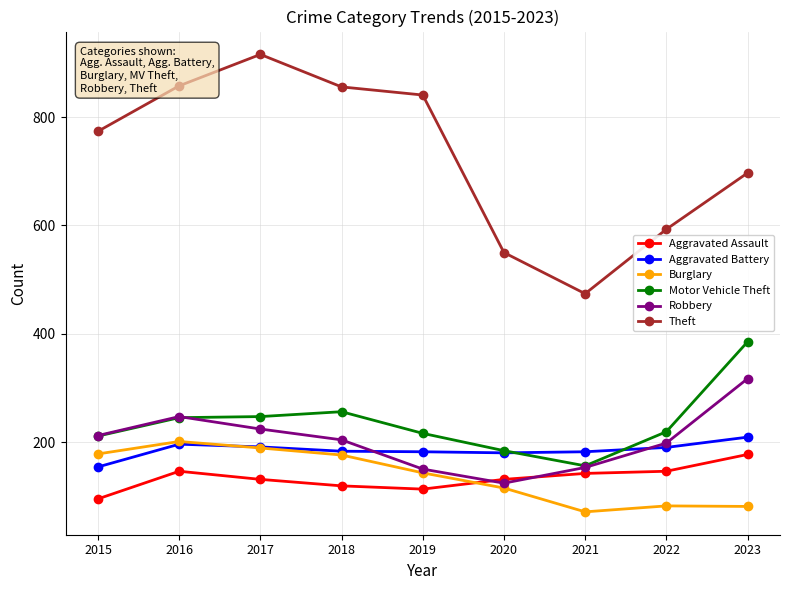

What are all the series names shown in the legend?

Aggravated Assault, Aggravated Battery, Burglary, Motor Vehicle Theft, Robbery, Theft